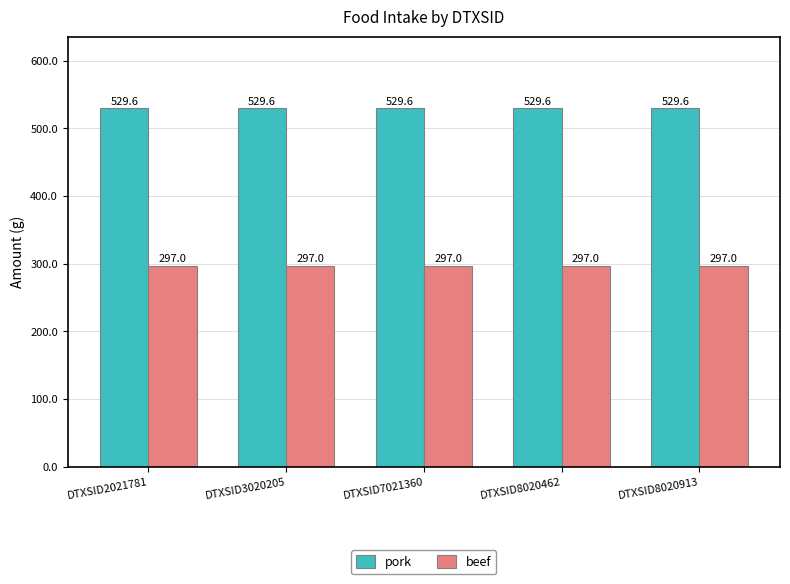

How many data points does each series have?

5